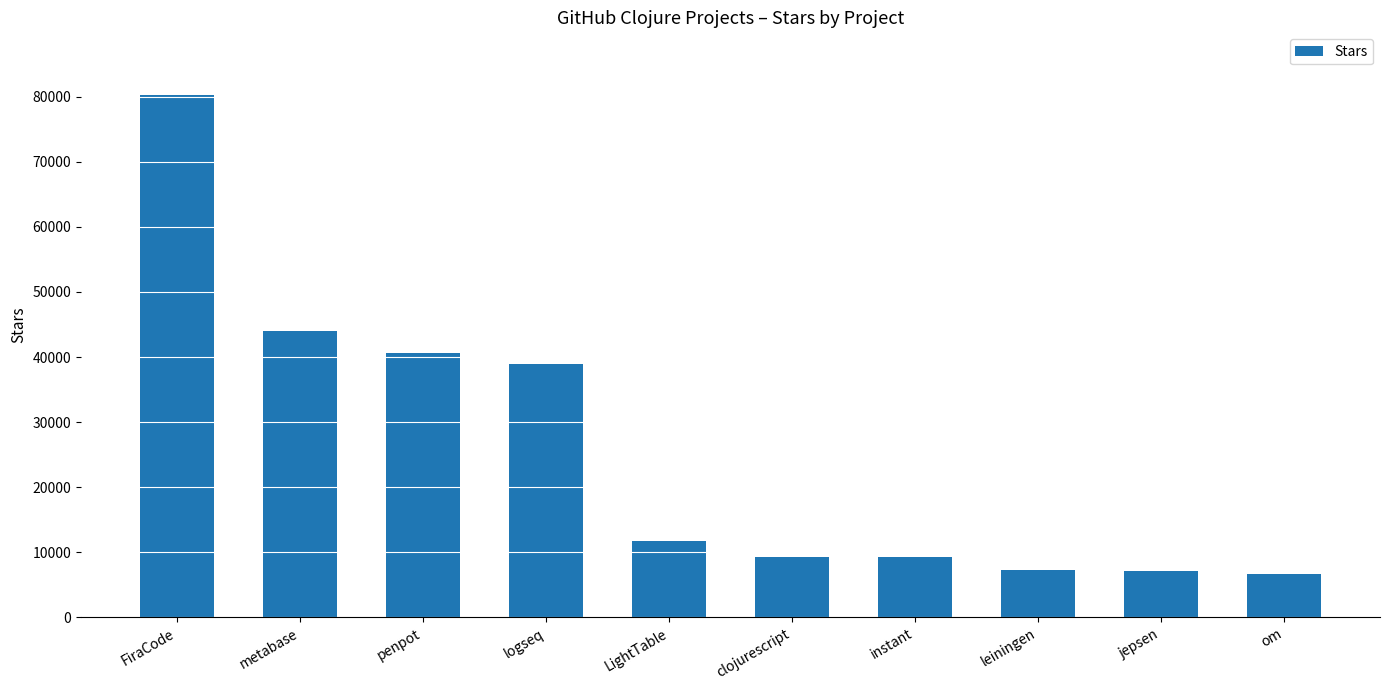

What is the greatest value displayed?

80256